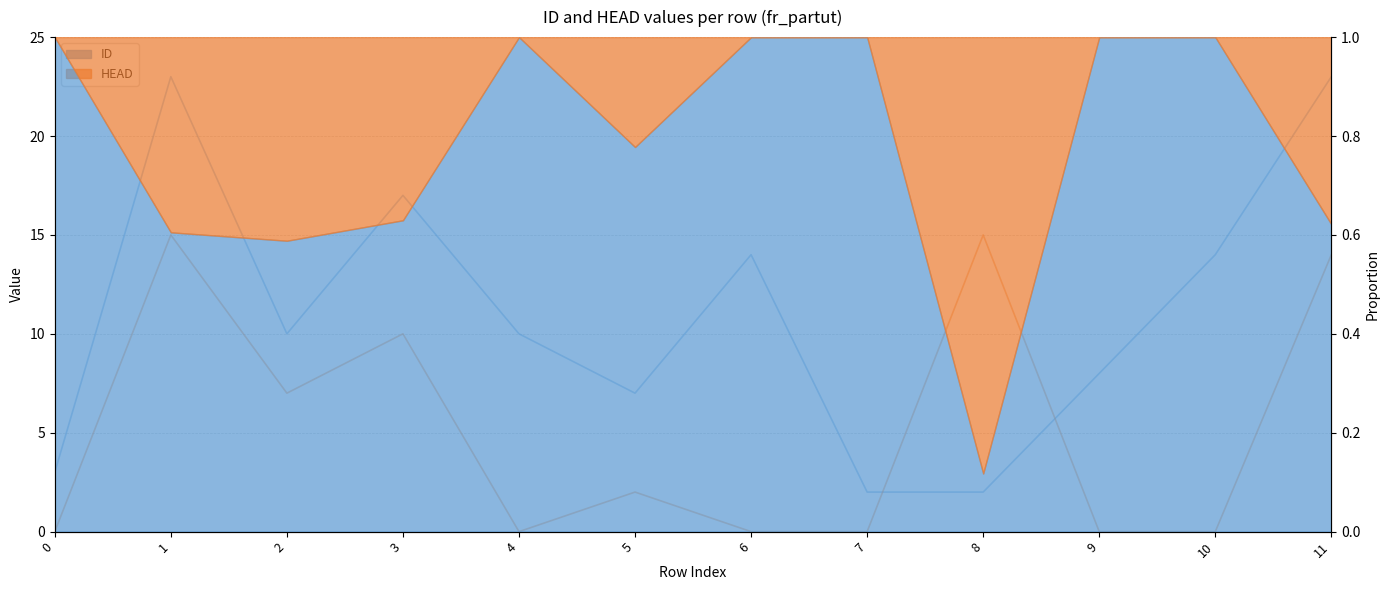

How many data points in HEAD are less than 2?

6